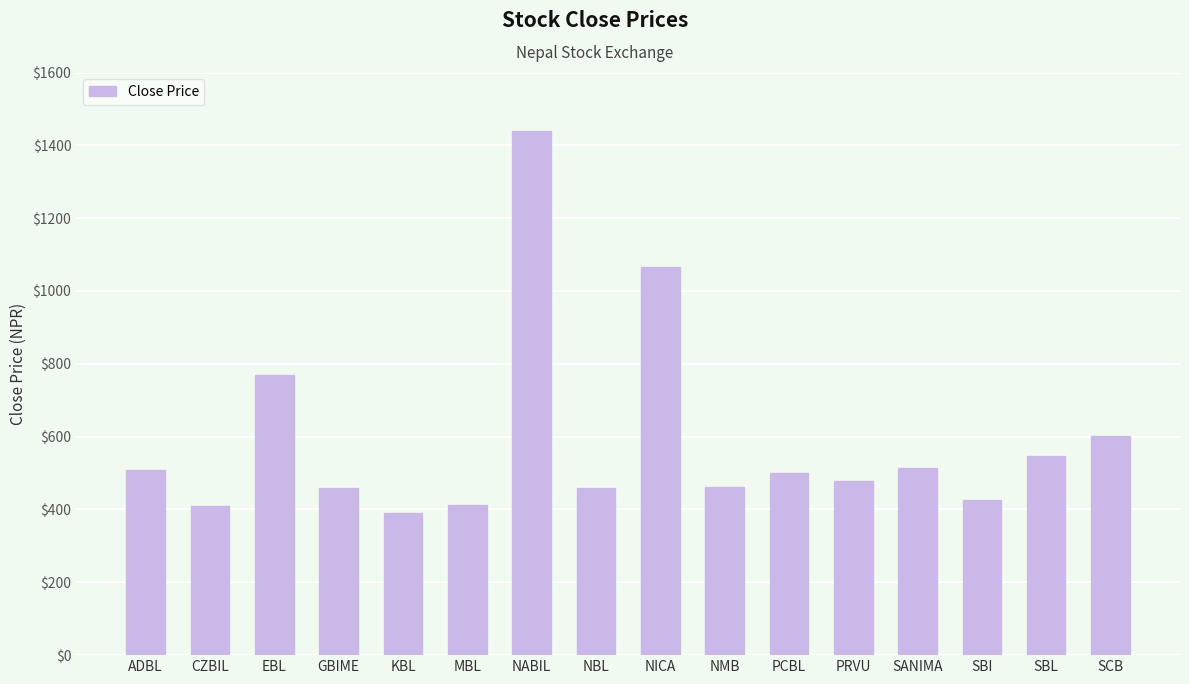

Does the chart contain stacked bars?

No